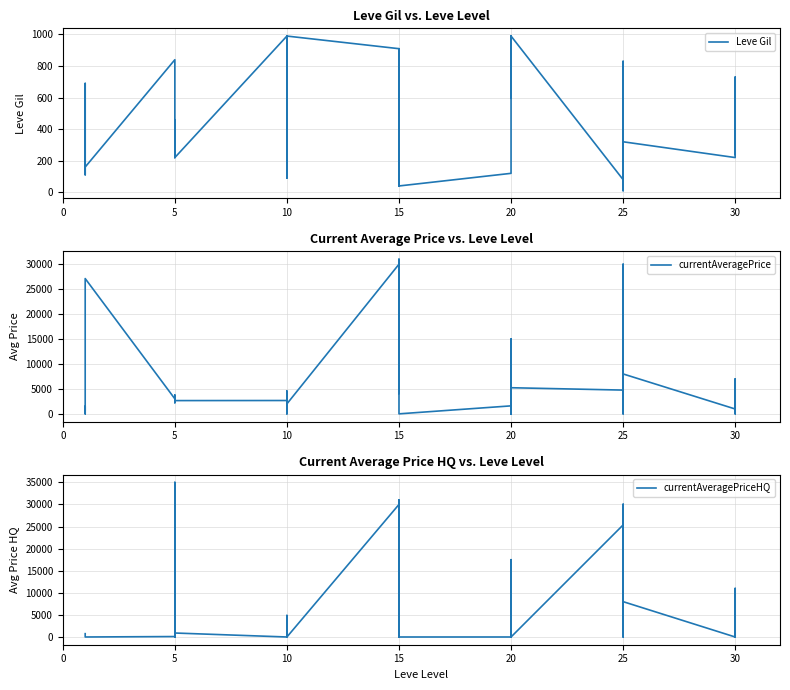

What is the total value across all series at 15?

60910.0